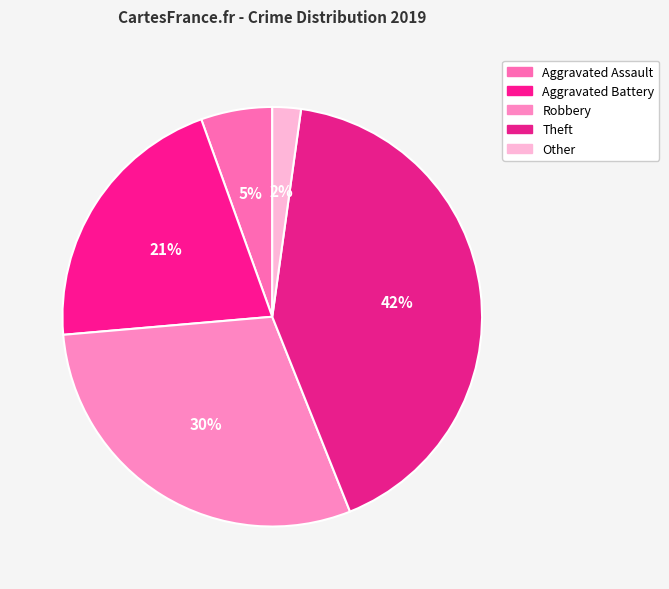

Is the sum of Aggravated Battery and Aggravated Assault greater than half?

No